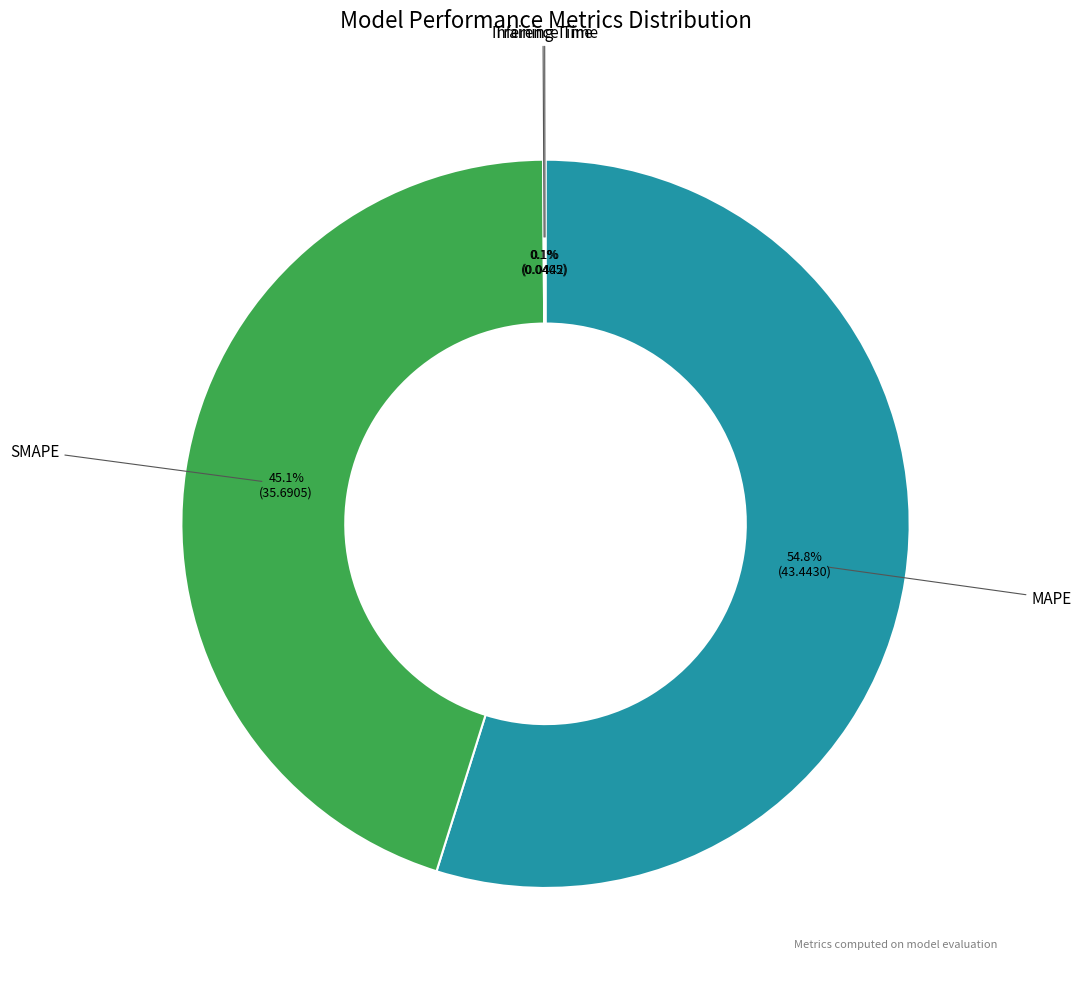

Is MAPE the majority of the pie?

Yes